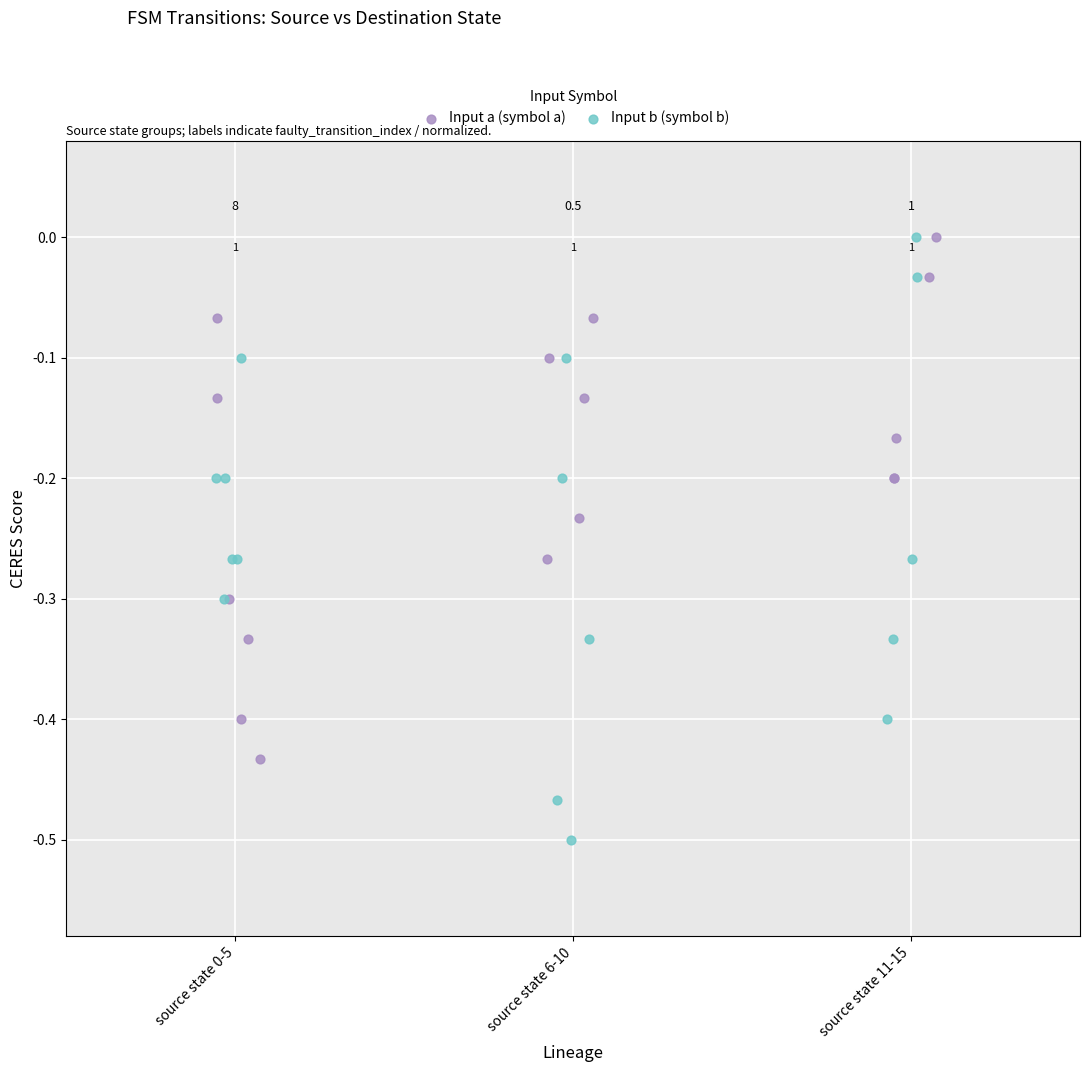

Which series contains the lowest Y value?

Input b (symbol b)